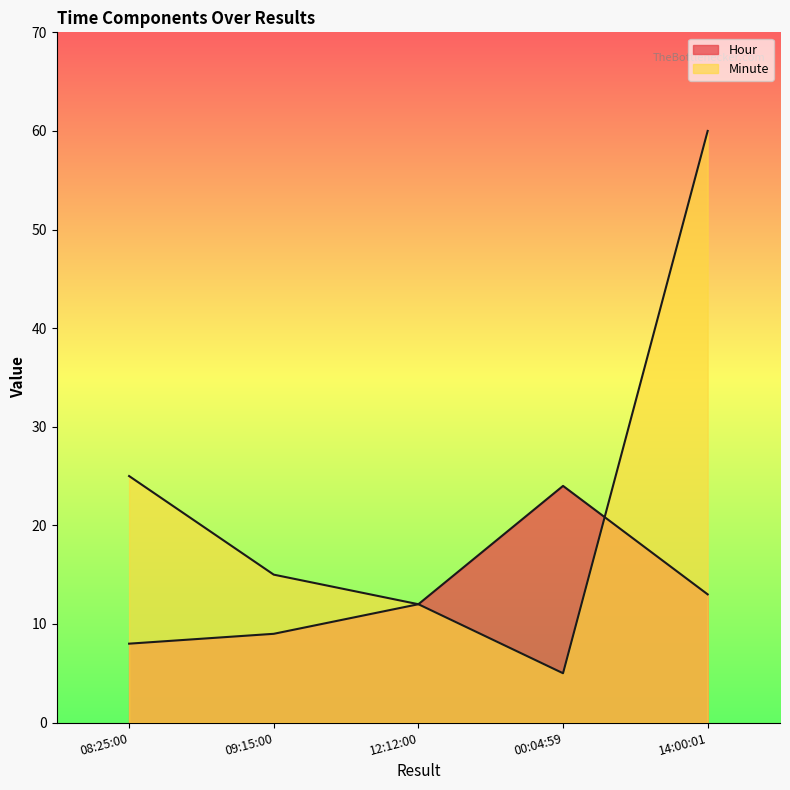

What is the sum of the Hour values at 09:15:00 and 14:00:01?

22